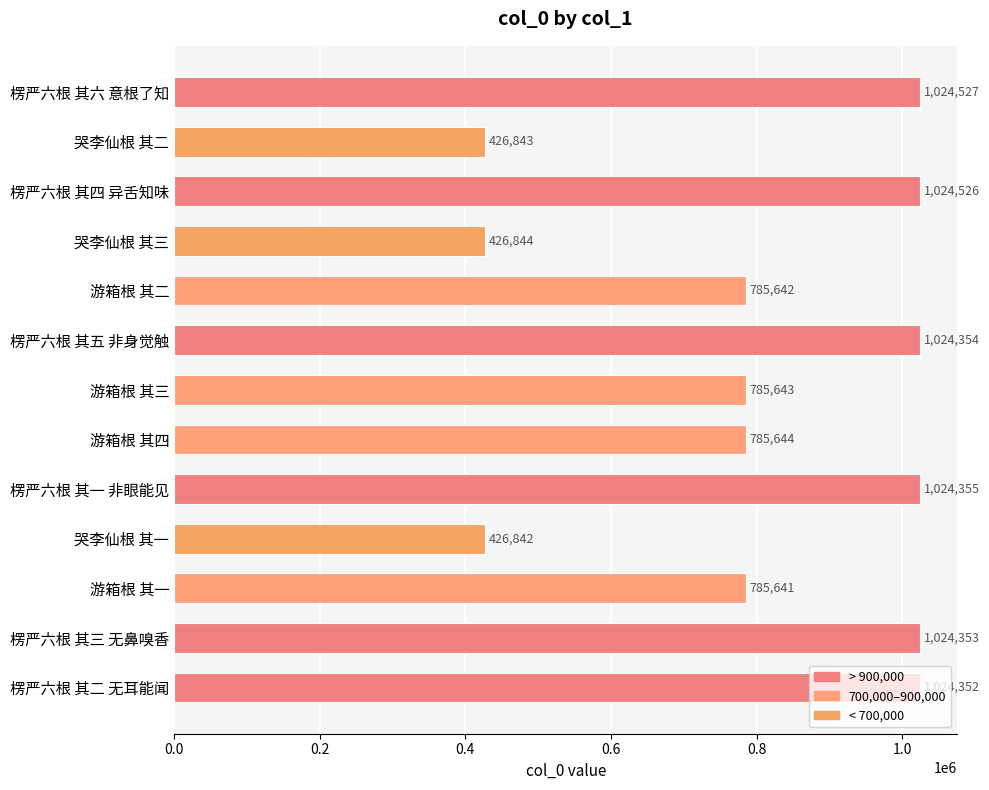

What is the label of the 11th bar from the bottom?

楞严六根 其四 异舌知味